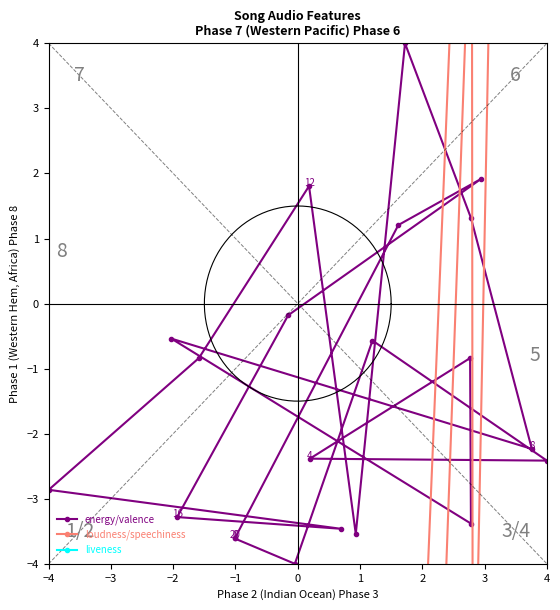

How many lines are shown in the chart?

3